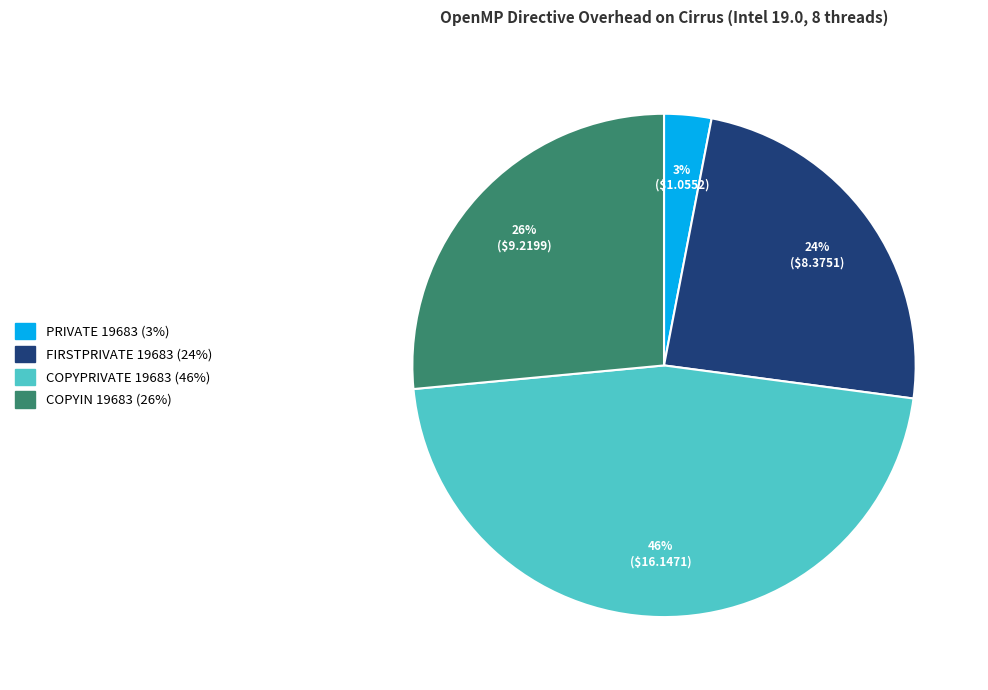

Combined, do COPYPRIVATE 19683 and COPYIN 19683 account for over 50%?

Yes